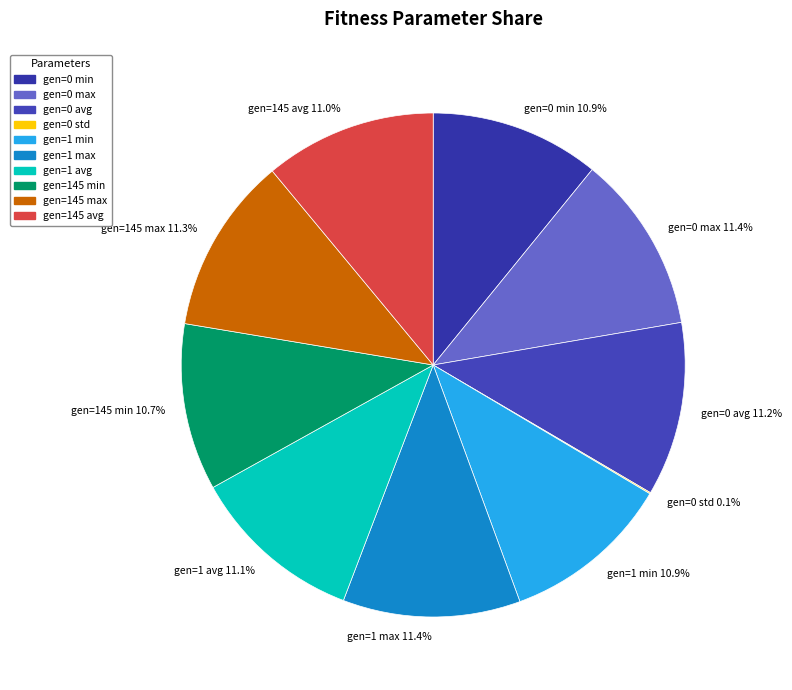

How much of the chart is everything except gen=1 max?

88.6%